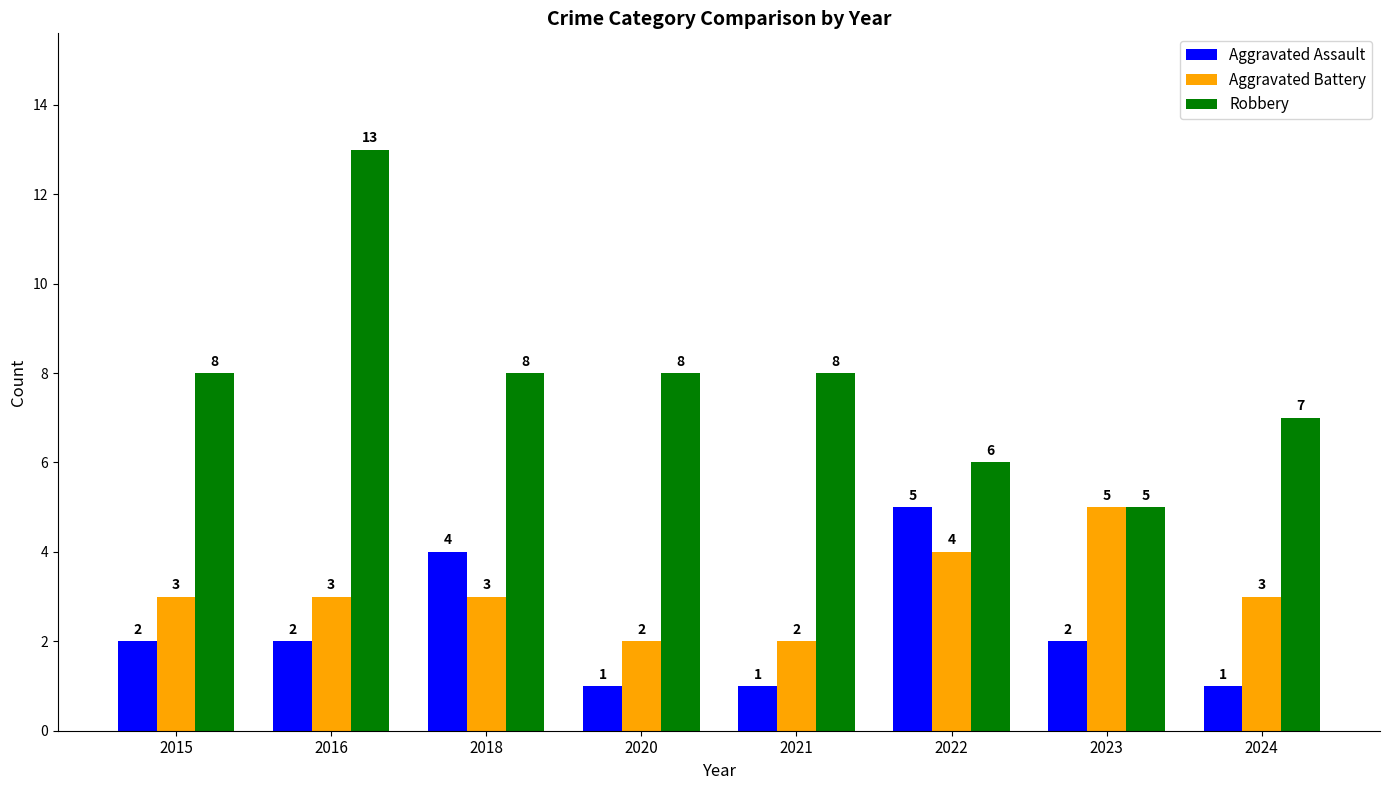

Reading left to right, what are all the values shown in this chart?

Aggravated Assault: 2015=2	2016=2	2018=4	2020=1	2021=1	2022=5	2023=2	2024=1
Aggravated Battery: 2015=3	2016=3	2018=3	2020=2	2021=2	2022=4	2023=5	2024=3
Robbery: 2015=8	2016=13	2018=8	2020=8	2021=8	2022=6	2023=5	2024=7